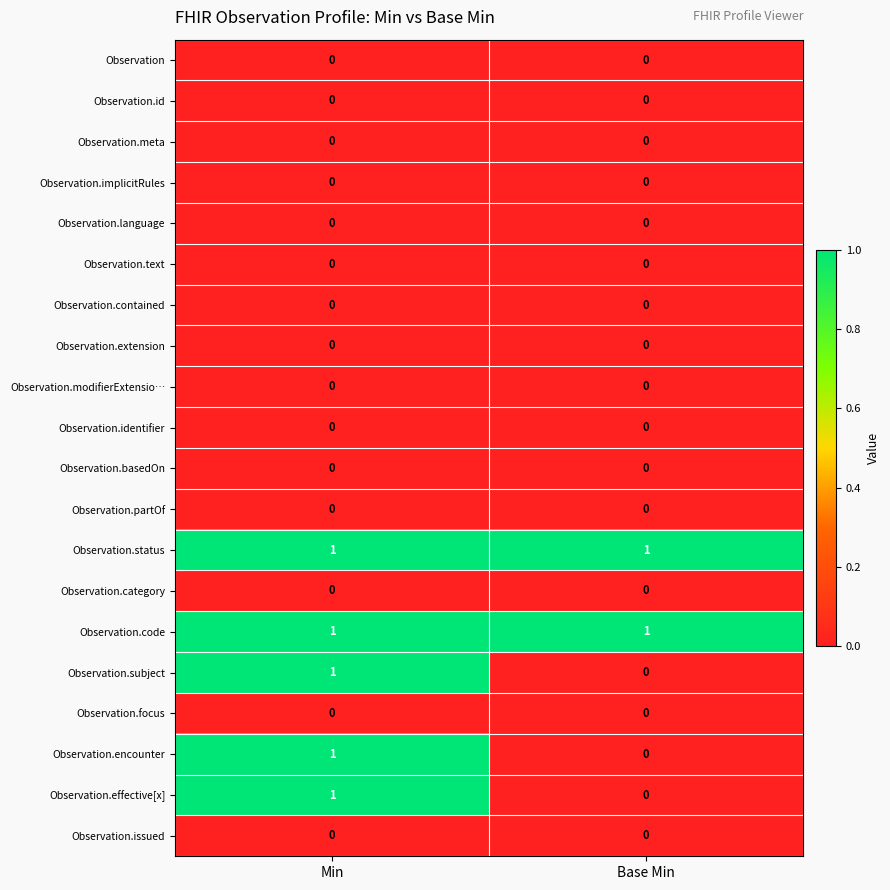

At which category is the sum across all series the highest?

Min